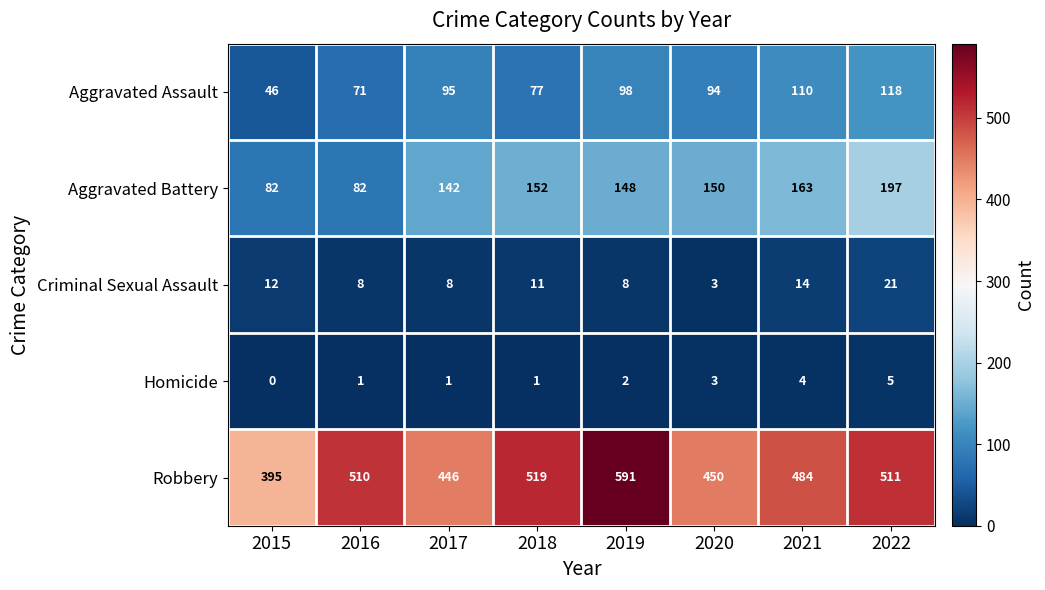

At which category does the chart reach its minimum across all series?

2015